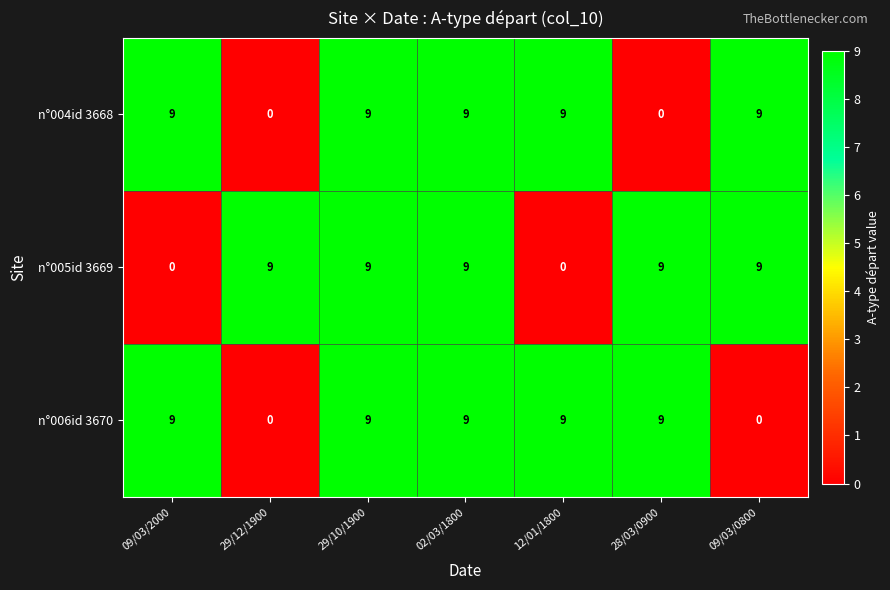

Read the n°004id 3668 value at 02/03/1800.

9